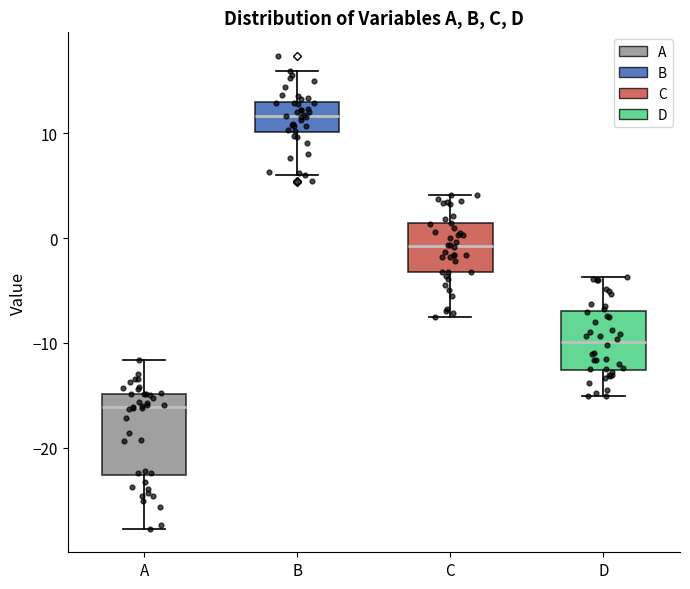

Reading left to right, read every box against the y-axis: the position of its median line, the range the box covers, and the ends of its whiskers. The values are not printed on the chart, so give them approximately, as read against the axis.

A: median -16, box -23 to -15, whiskers -28 to -12
B: median 12, box 10 to 13, whiskers 6 to 16
C: median -1, box -3 to 1, whiskers -8 to 4
D: median -10, box -13 to -7, whiskers -15 to -4